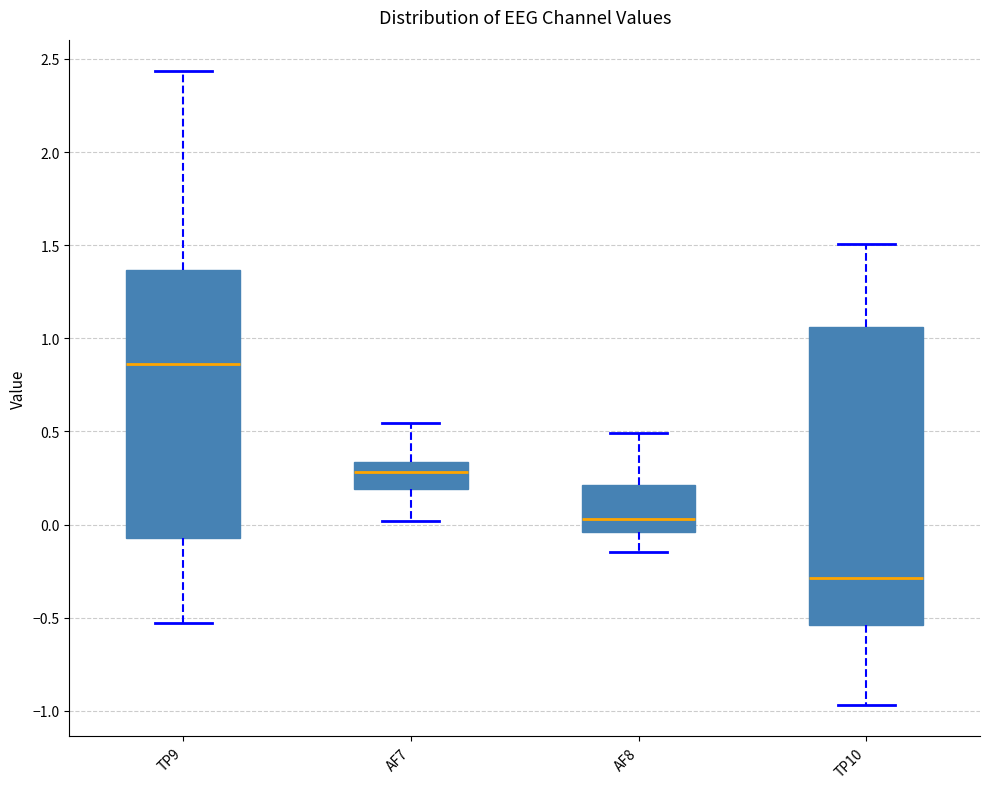

Reading left to right, transcribe this box plot: for each box, give where its median line is, the range the box spans, and where its two whiskers end, as read against the y-axis. The values are not printed on the chart, so give them approximately, as read against the axis.

TP9: median 0.85, box -0.05 to 1.35, whiskers -0.55 to 2.45
AF7: median 0.30, box 0.20 to 0.35, whiskers 0.00 to 0.55
AF8: median 0.05, box -0.05 to 0.20, whiskers -0.15 to 0.50
TP10: median -0.30, box -0.55 to 1.05, whiskers -0.95 to 1.50